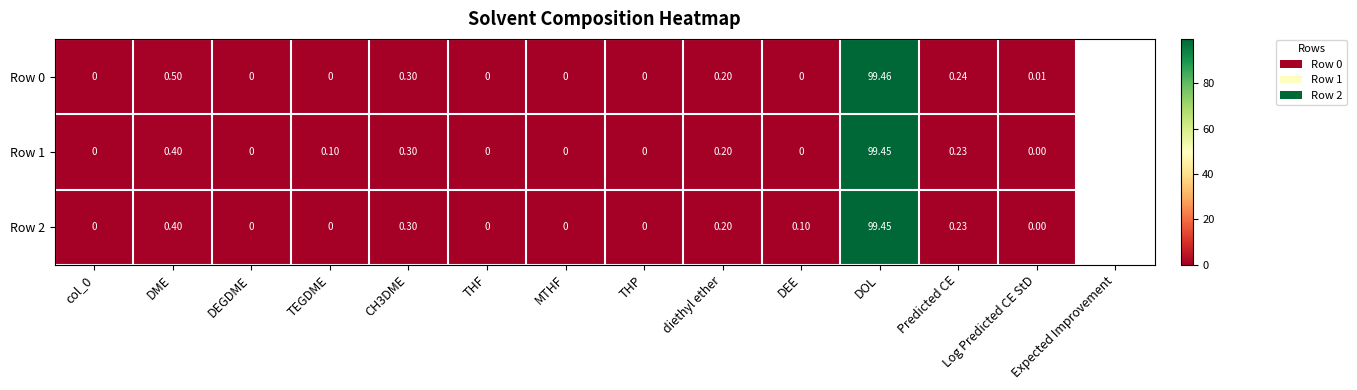

At which label does Row 1 reach its peak?

DOL